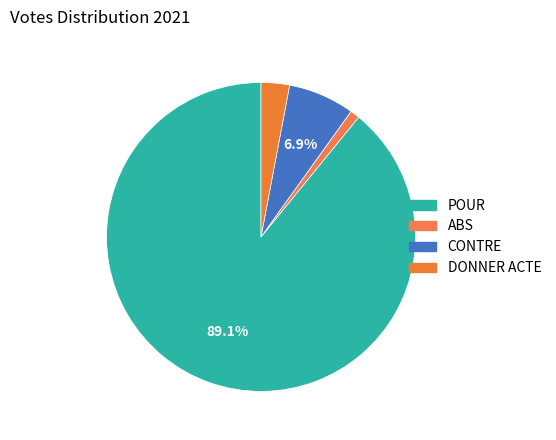

Rank the categories by value from highest to lowest.

POUR, CONTRE, DONNER ACTE, ABS